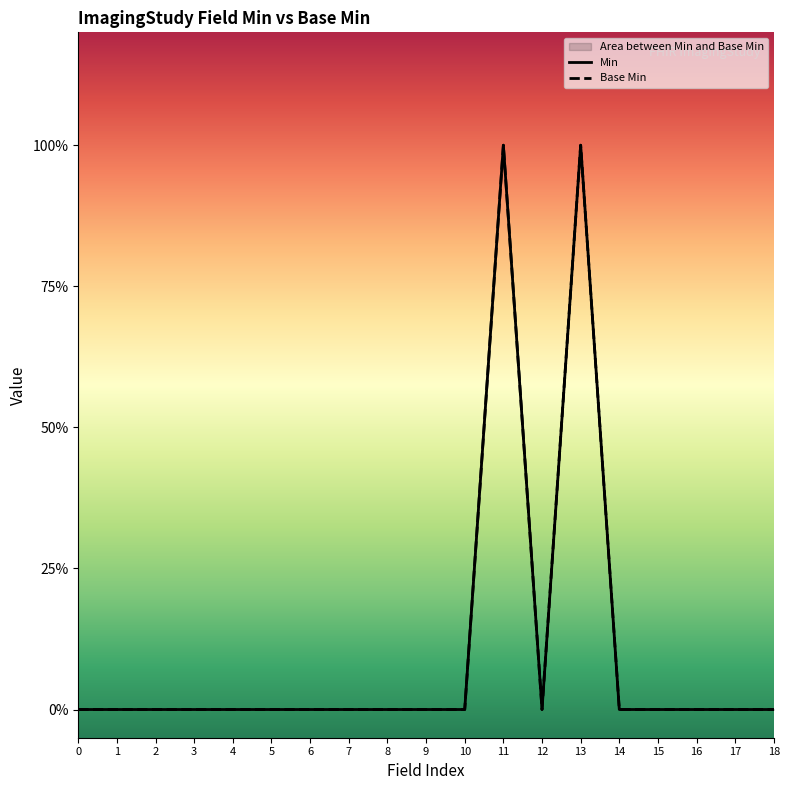

Reading left to right, what are all the values shown in this chart?

Min: 0	0	0	0	0	0	0	0	0	0	0	1	0	1	0	0	0	0	0
Base Min: 0	0	0	0	0	0	0	0	0	0	0	1	0	1	0	0	0	0	0